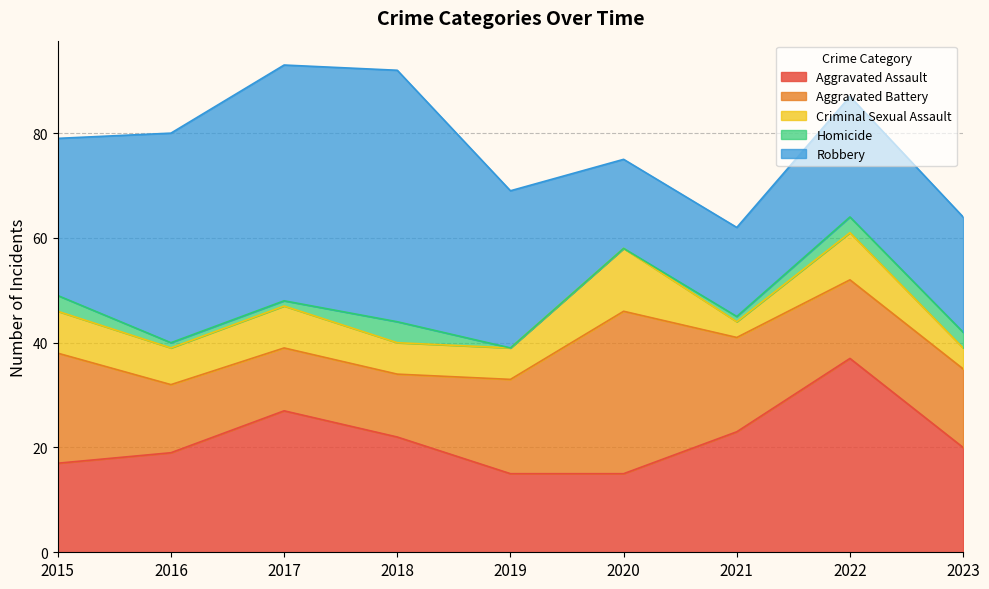

At how many categories does at least one series exceed 39?

3